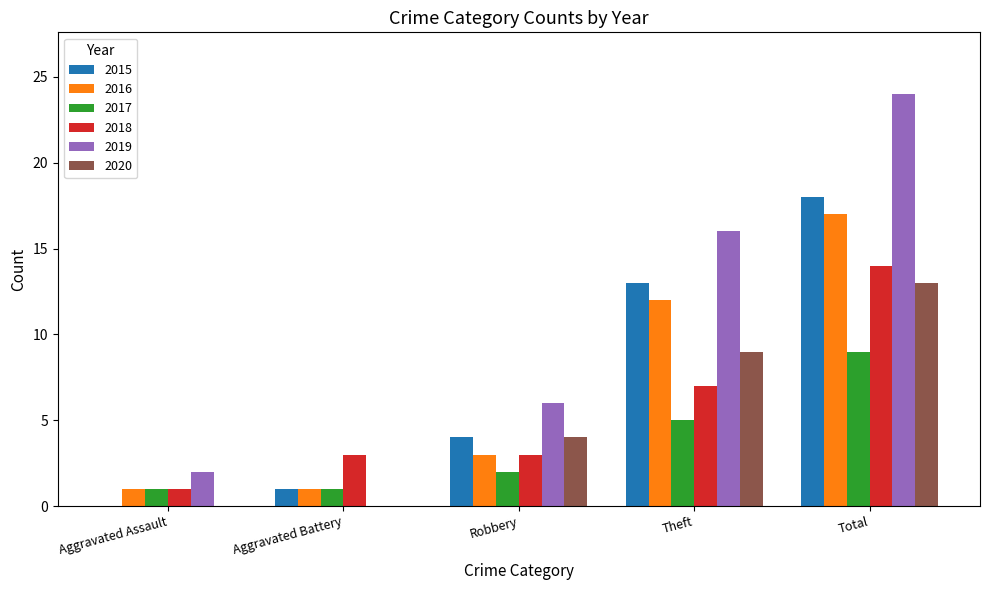

What is the maximum value shown in the chart?

24